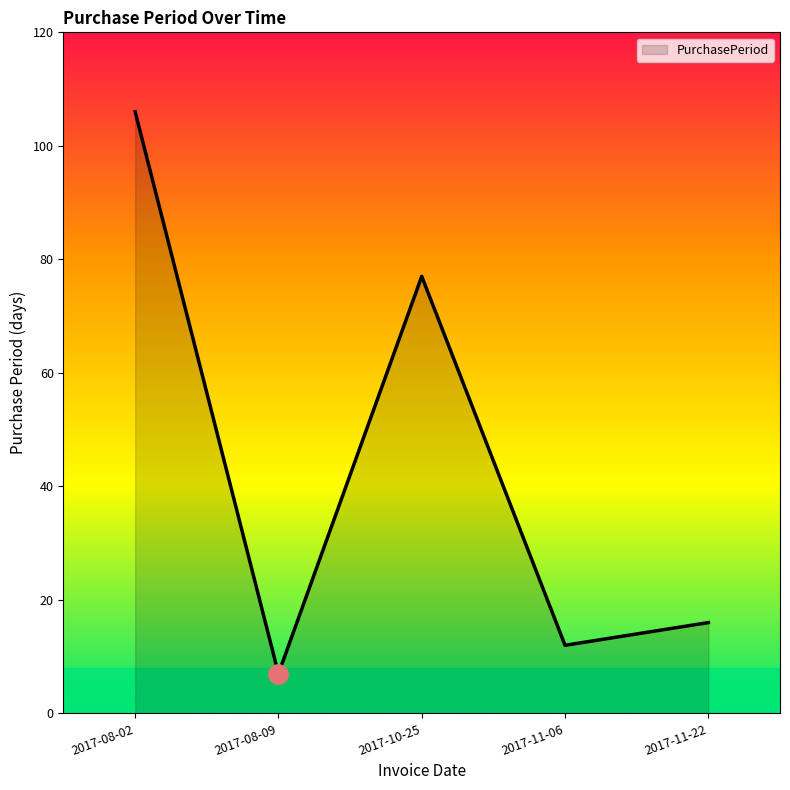

True or false: there are more than 0 points higher than both neighbors.

True